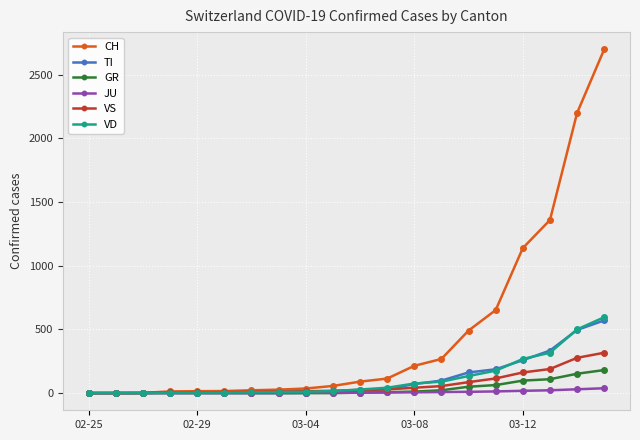

Rank the series by their maximum value, from highest to lowest.

CH, VD, TI, VS, GR, JU